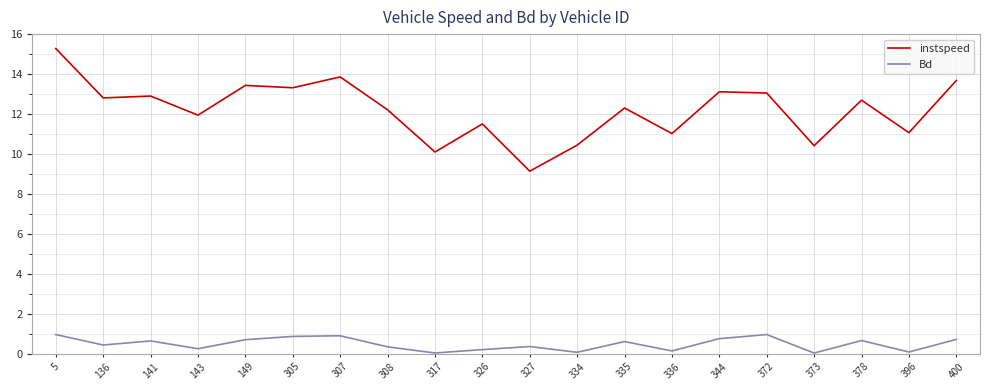

The Bd series shows 0.6 at 335. True or false?

True